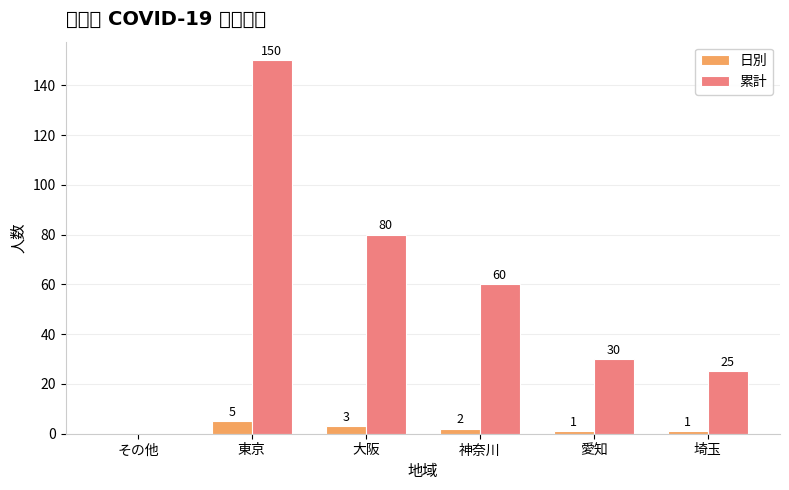

Is the value of 日別 at 埼玉 greater than the value of 累計 at 埼玉?

No